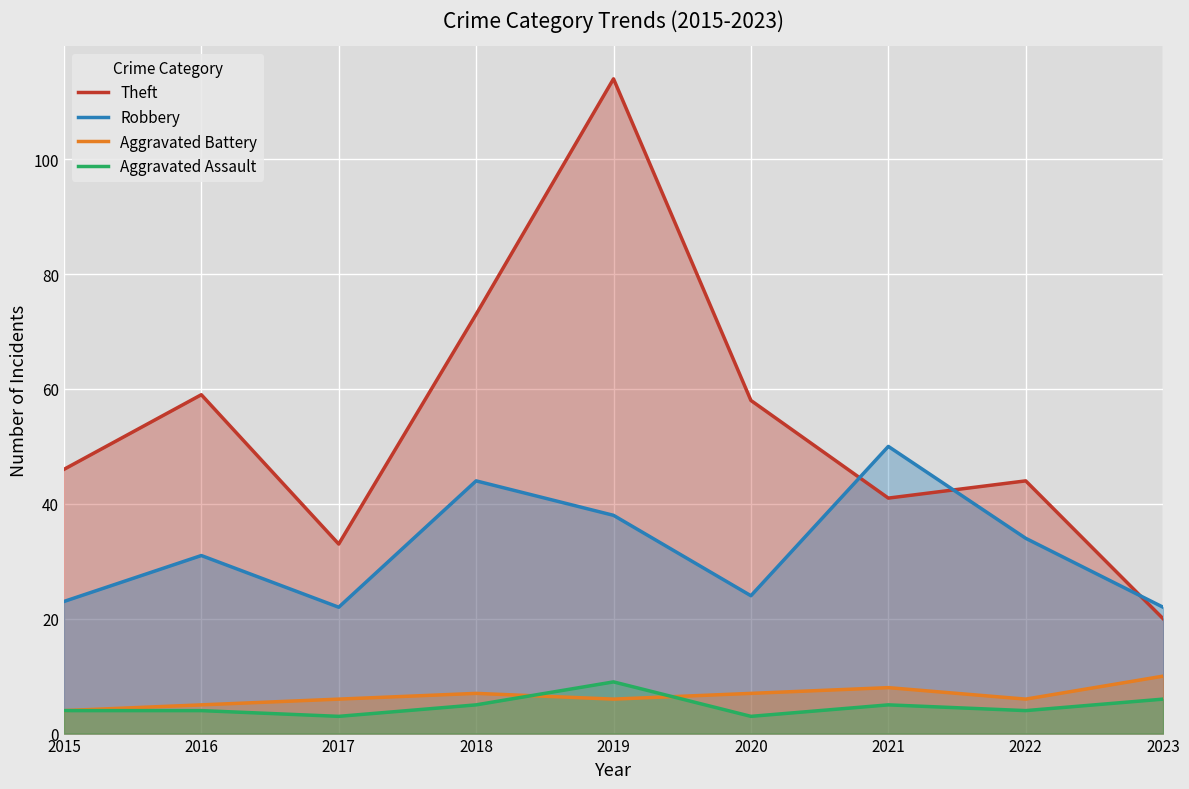

What is the difference between the Robbery values at 2017 and 2022?

12